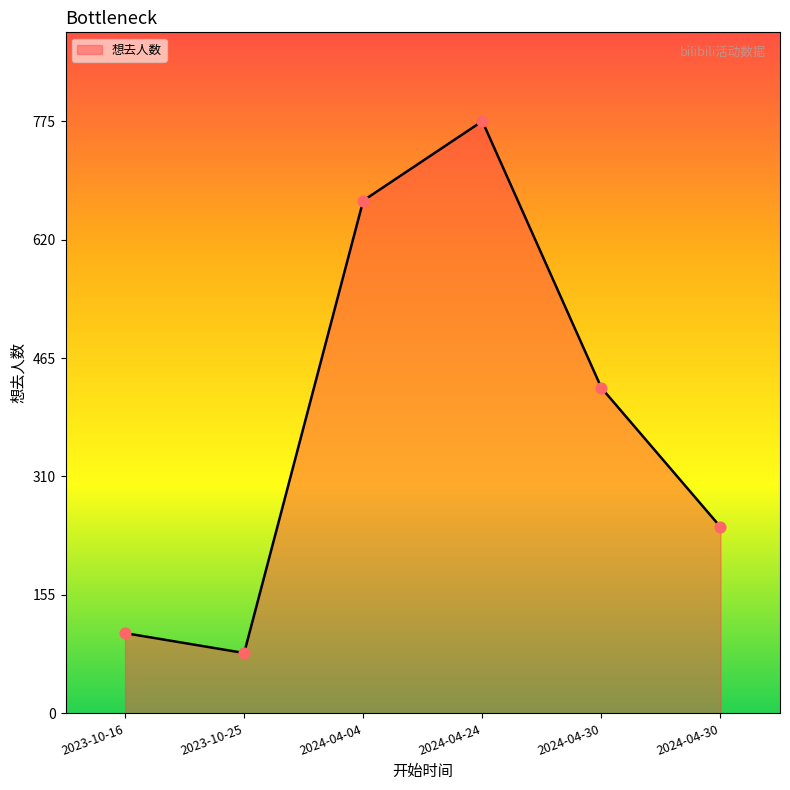

What is the change in value from 2024-04-24 to 2024-04-30?

-349